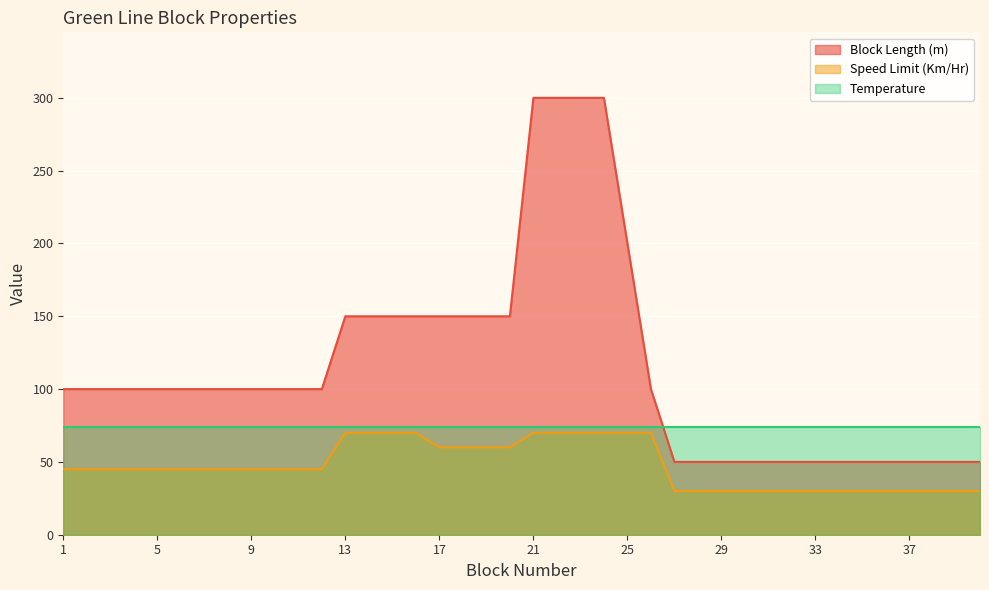

At 37, list the series in order from smallest to largest.

Speed Limit (Km/Hr), Block Length (m), Temperature